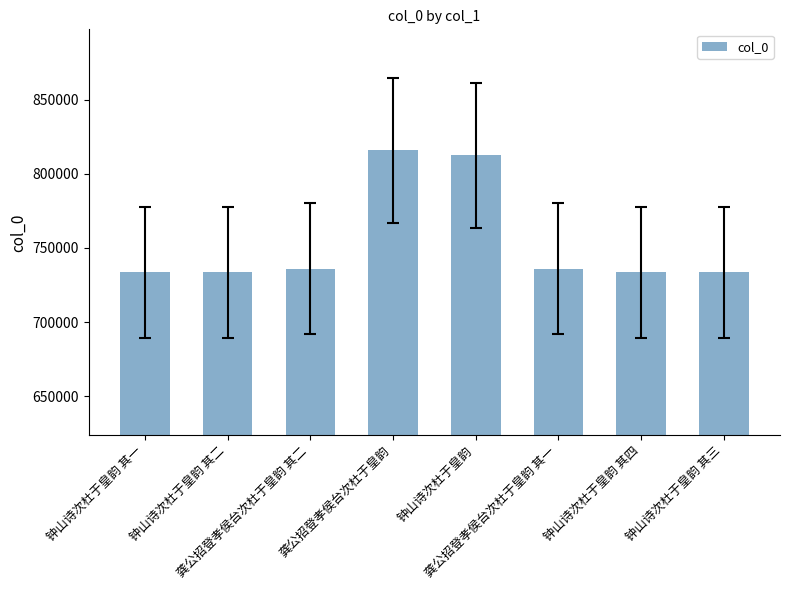

What is the minimum value shown in the chart?

733510